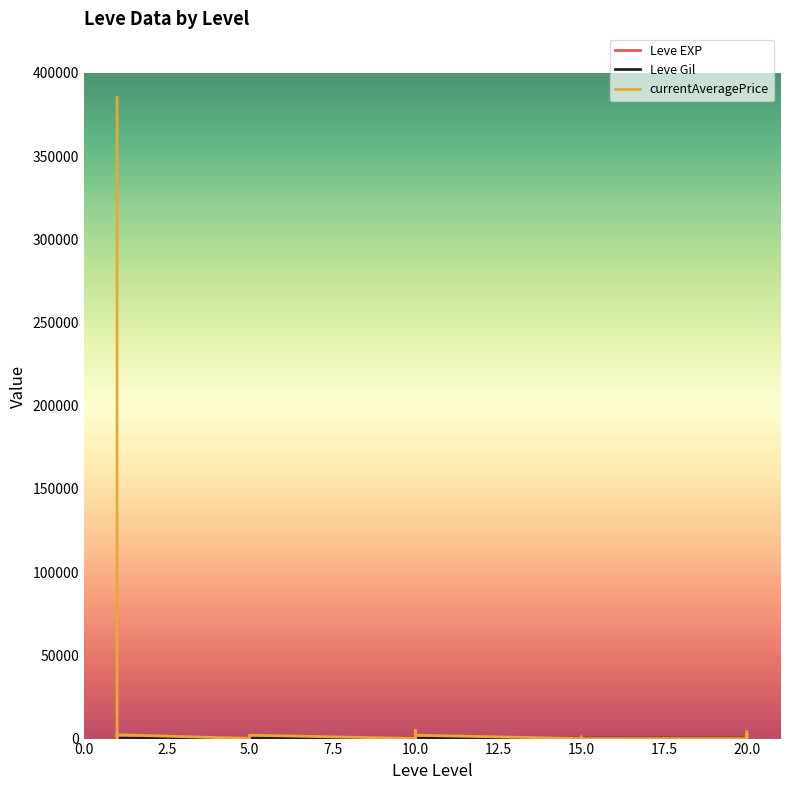

Which series ends up on top after the final intersection of currentAveragePrice and Leve Gil?

currentAveragePrice